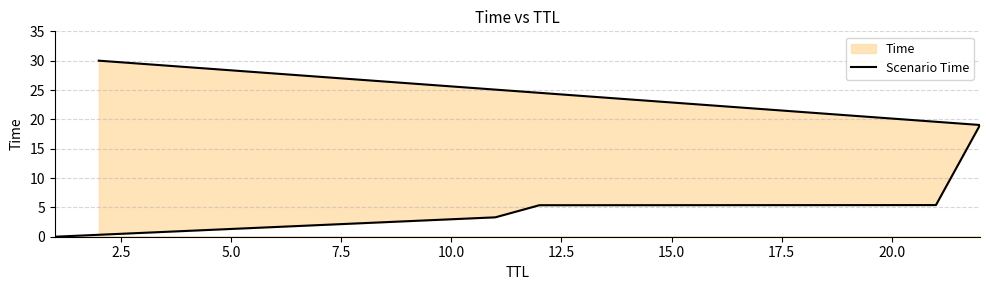

Does the chart have visible grid lines?

Yes